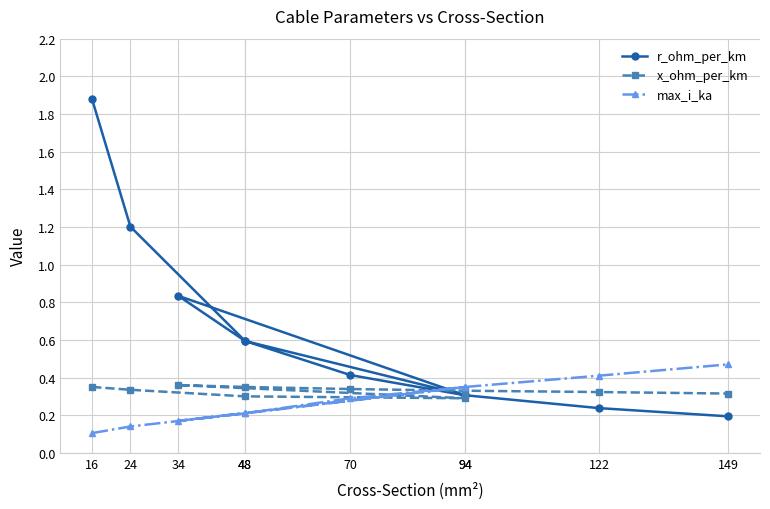

Which series changed the most between 34 and 48?

r_ohm_per_km